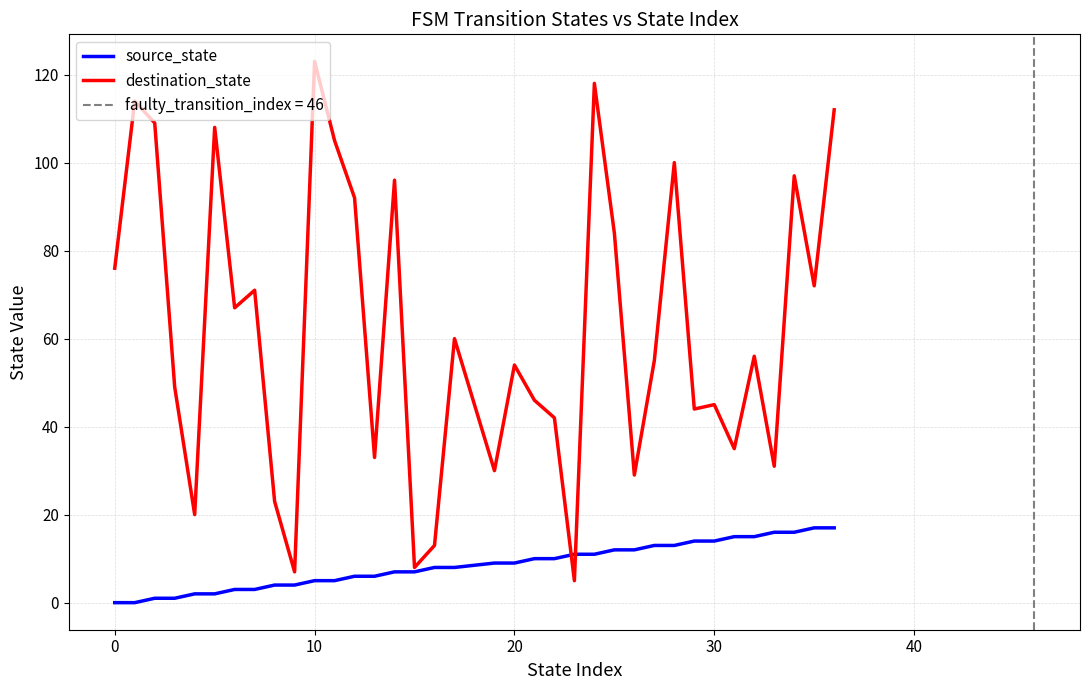

What is the highest value of the source_state series?

17